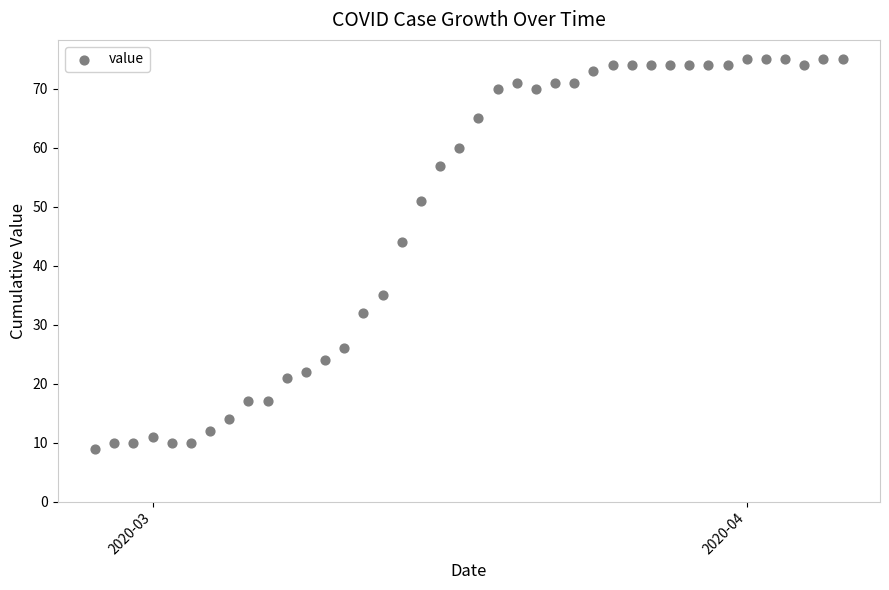

What Y value in the scatter plot is closest to 42?

44